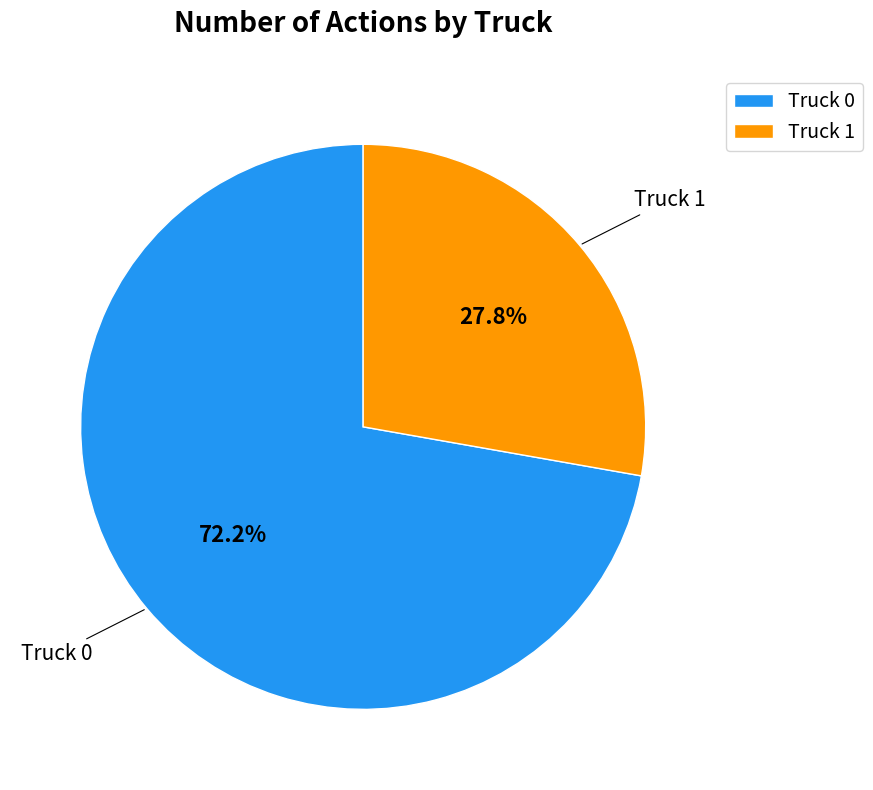

Rank the categories by value from highest to lowest.

Truck 0, Truck 1